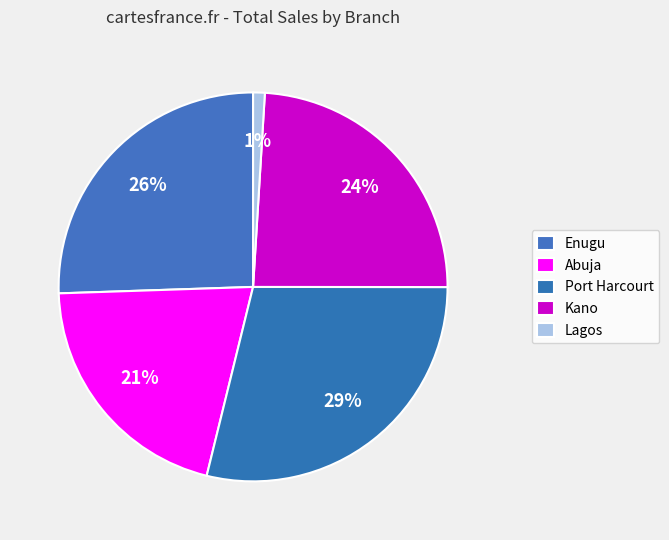

Count the number of slices in the pie.

5